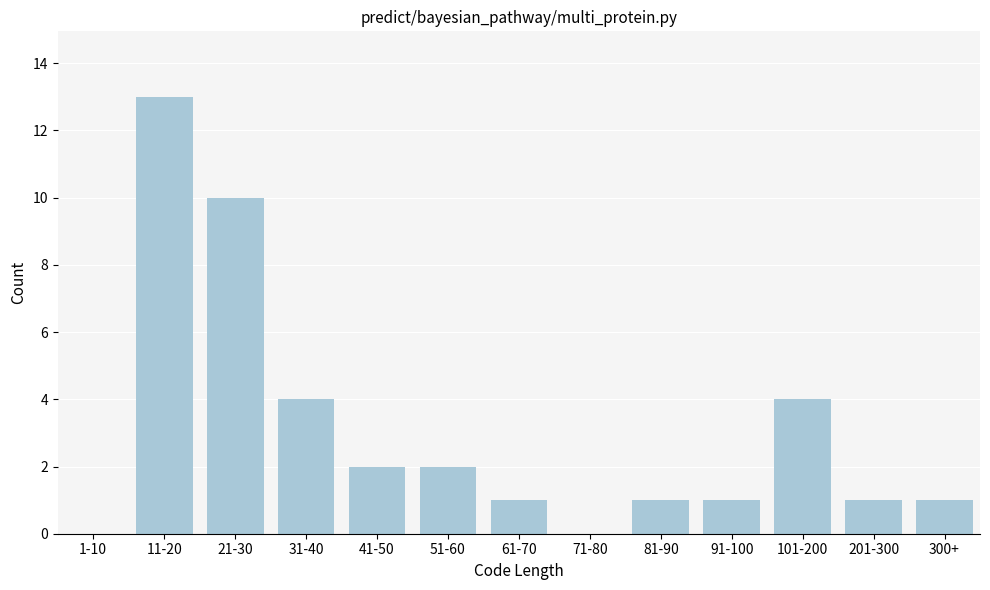

Reading left to right, extract all data points from this chart.

1-10=0	11-20=13	21-30=10	31-40=4	41-50=2	51-60=2	61-70=1	71-80=0	81-90=1	91-100=1	101-200=4	201-300=1	300+=1